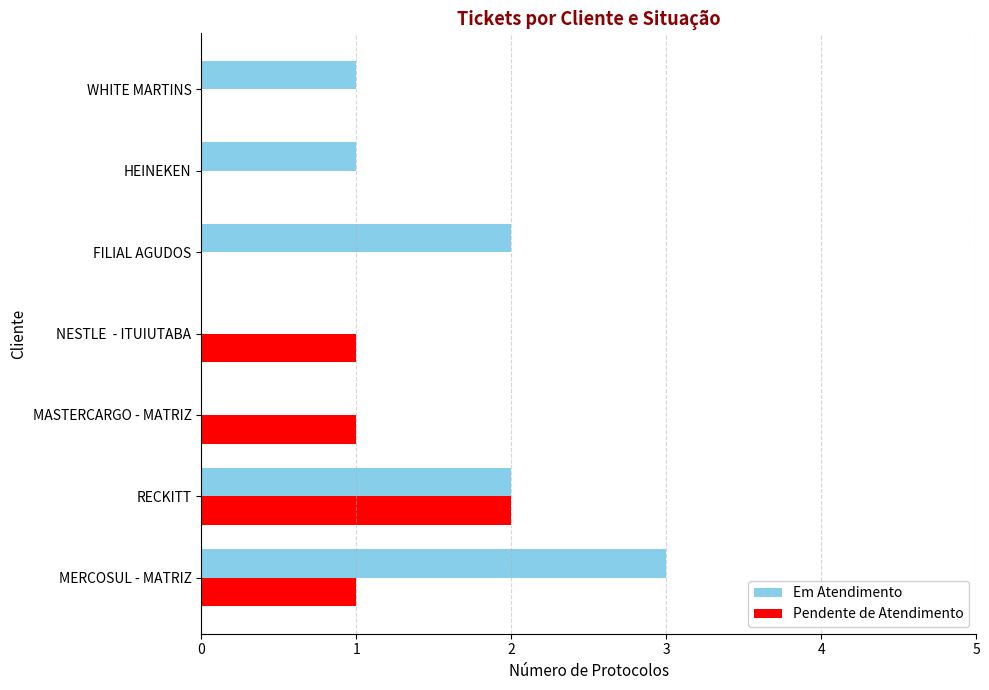

Between RECKITT and MASTERCARGO - MATRIZ, which series saw the biggest shift?

Em Atendimento